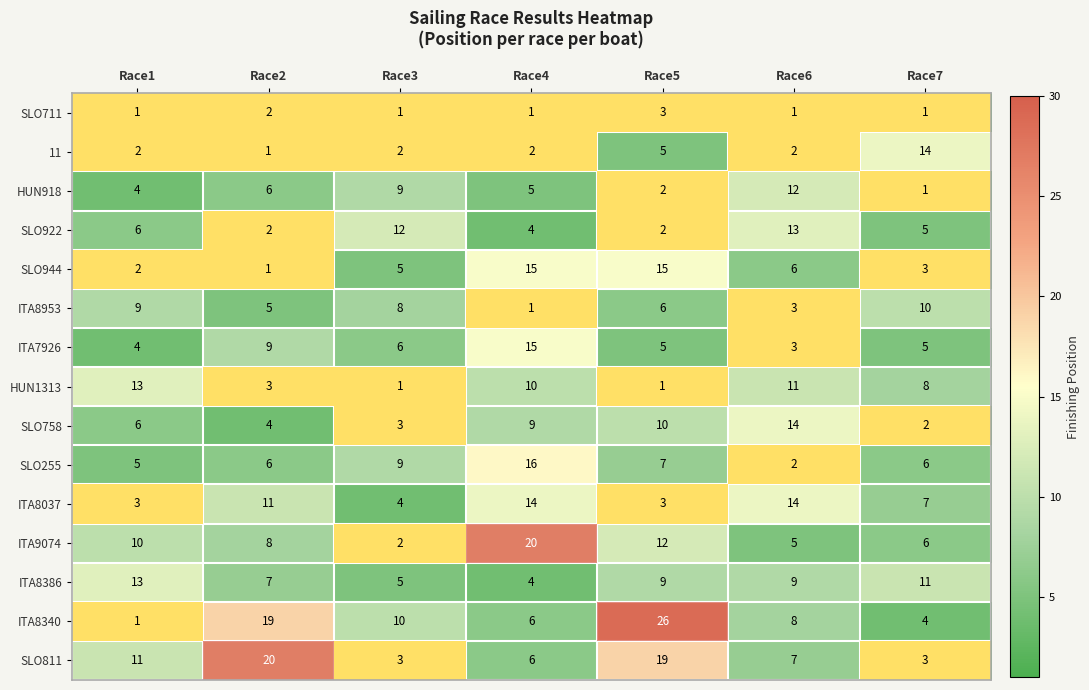

List the labels in order of ITA8340 value, largest first.

Race5, Race2, Race3, Race6, Race4, Race7, Race1